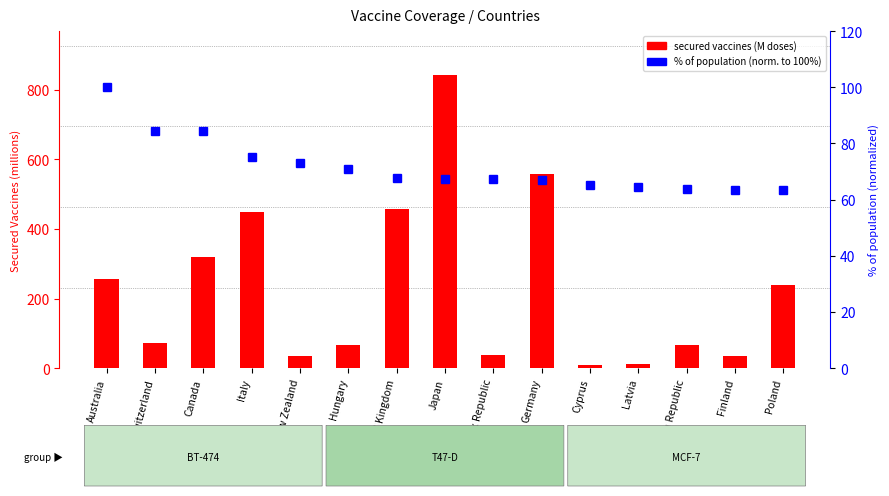

What value does the % of population (normalized) series have at Canada?

84.4